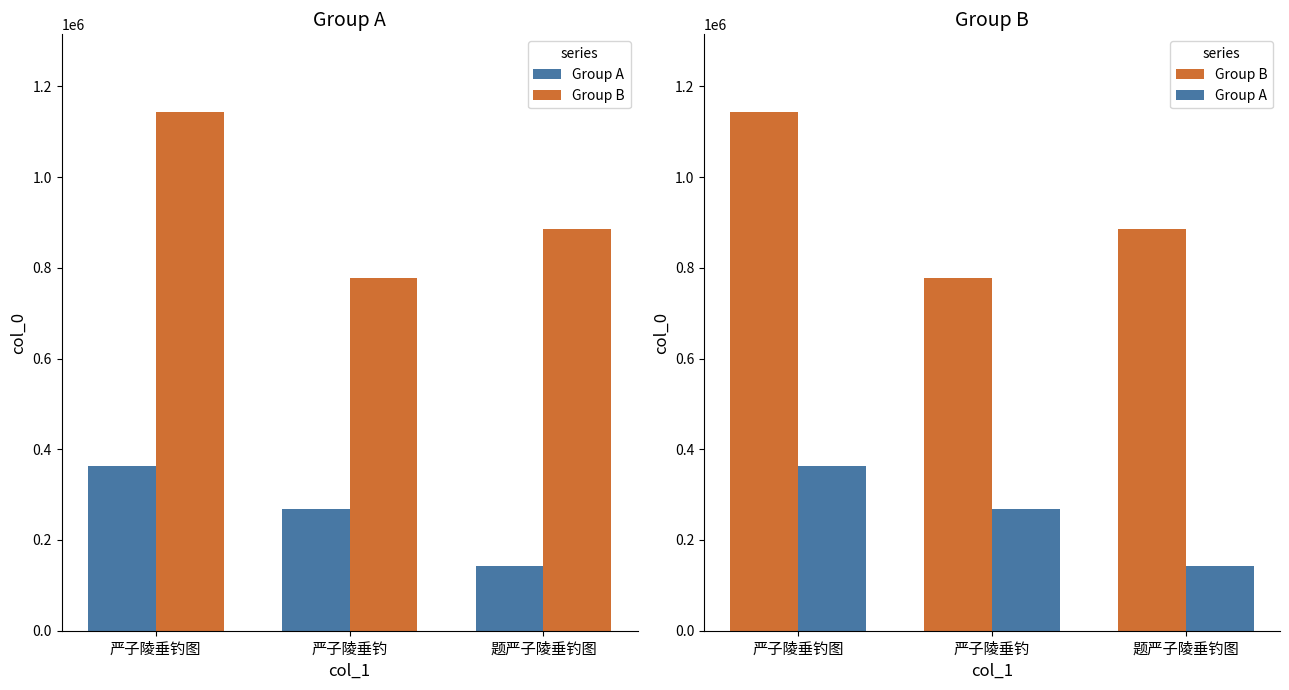

At which category is the sum across all series the highest?

严子陵垂钓图